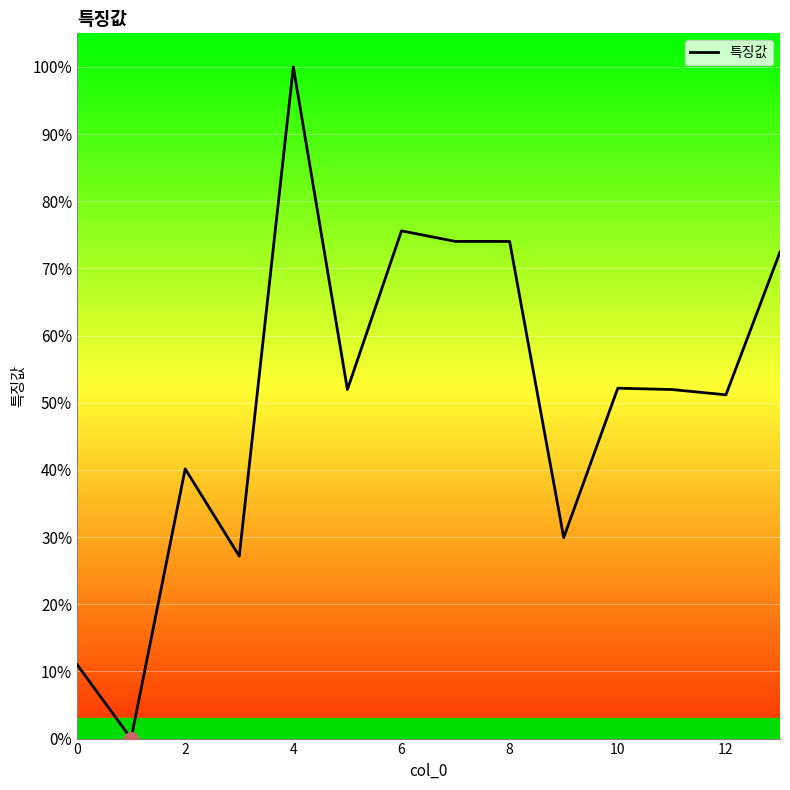

True or false: the data shows 0.1 at 6.

False